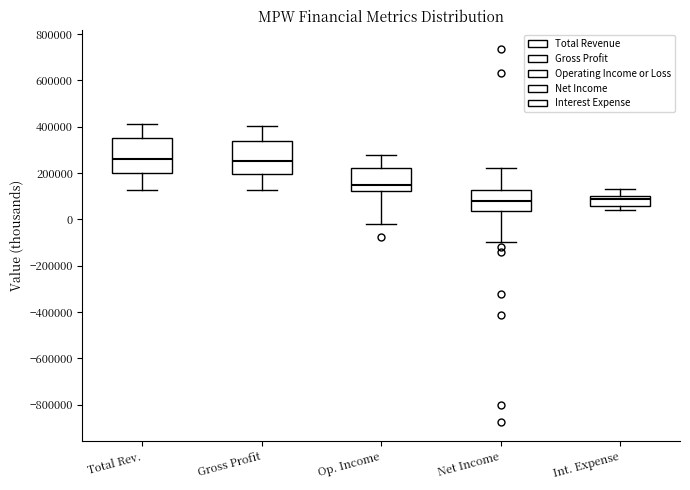

Where is the upper edge of the box for Total Rev. on the y-axis? The values are not printed on the chart, so give them approximately, as read against the axis.

360000